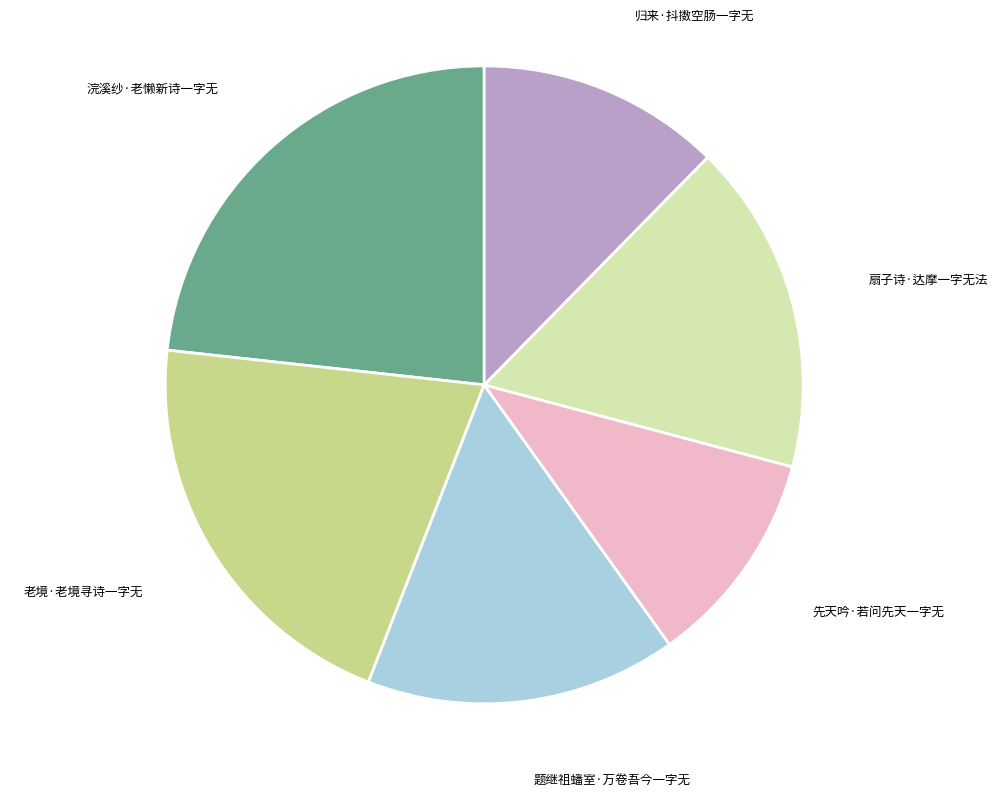

Is it true that 浣溪纱·老懒新诗一字无 is 16% of the pie?

False